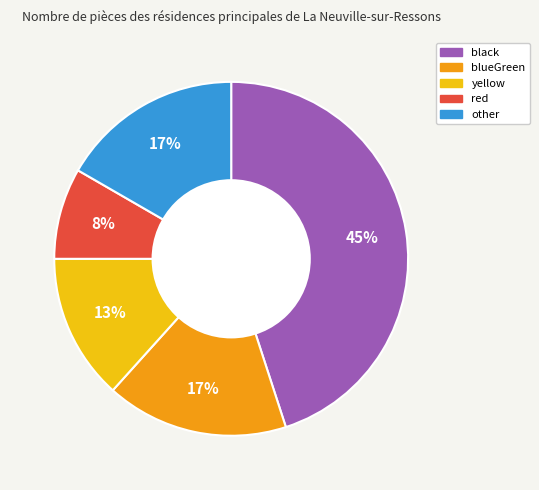

To the nearest percent, what is the combined percentage of black and yellow?

58%